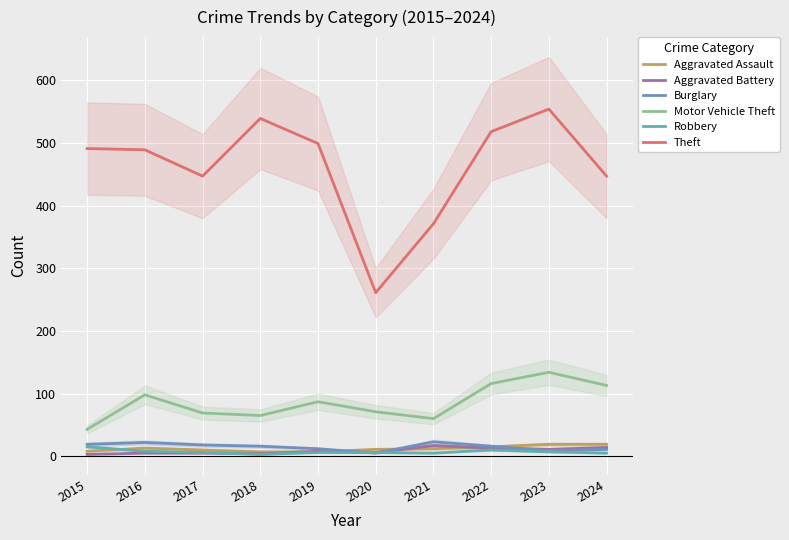

True or false: Motor Vehicle Theft and Aggravated Assault intersect in this chart.

False